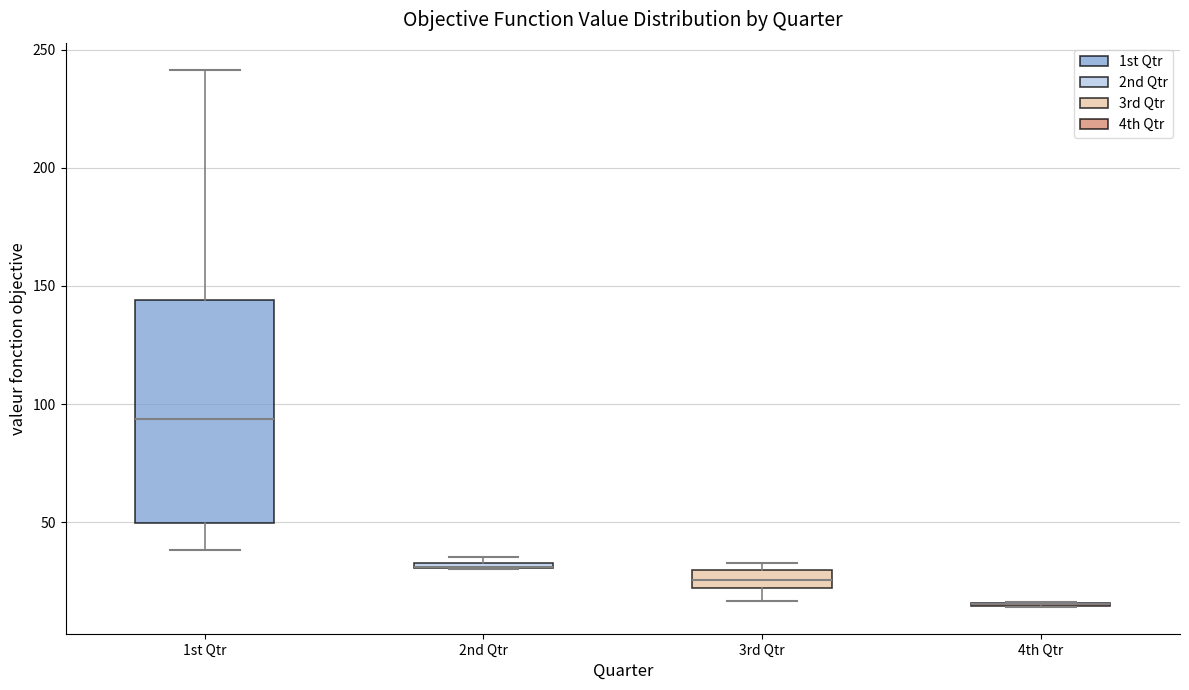

Which box is the tallest, from its lower edge to its upper edge?

1st Qtr